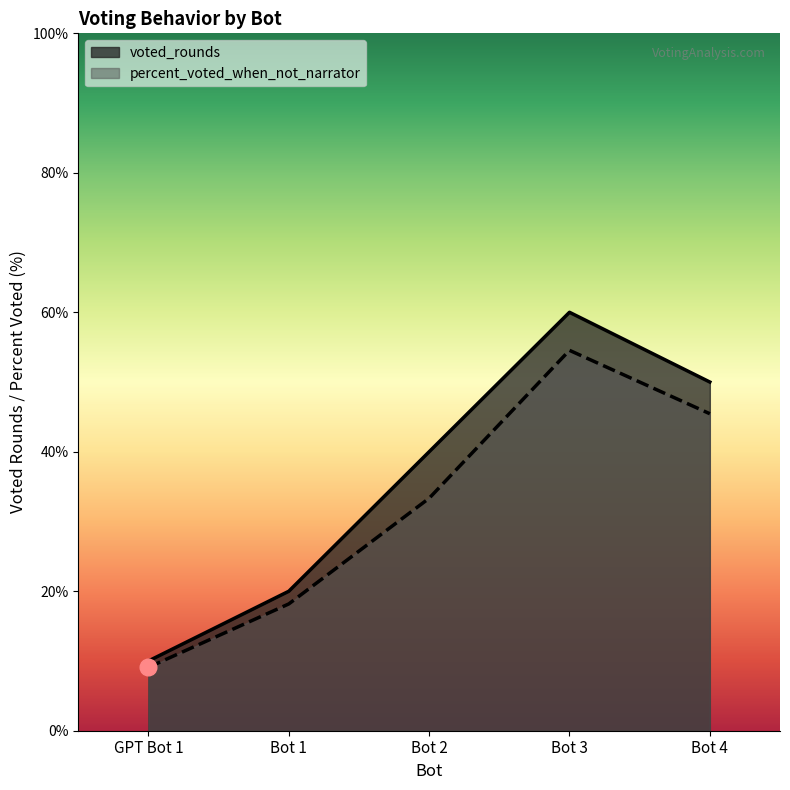

At how many categories does at least one series exceed 39?

3